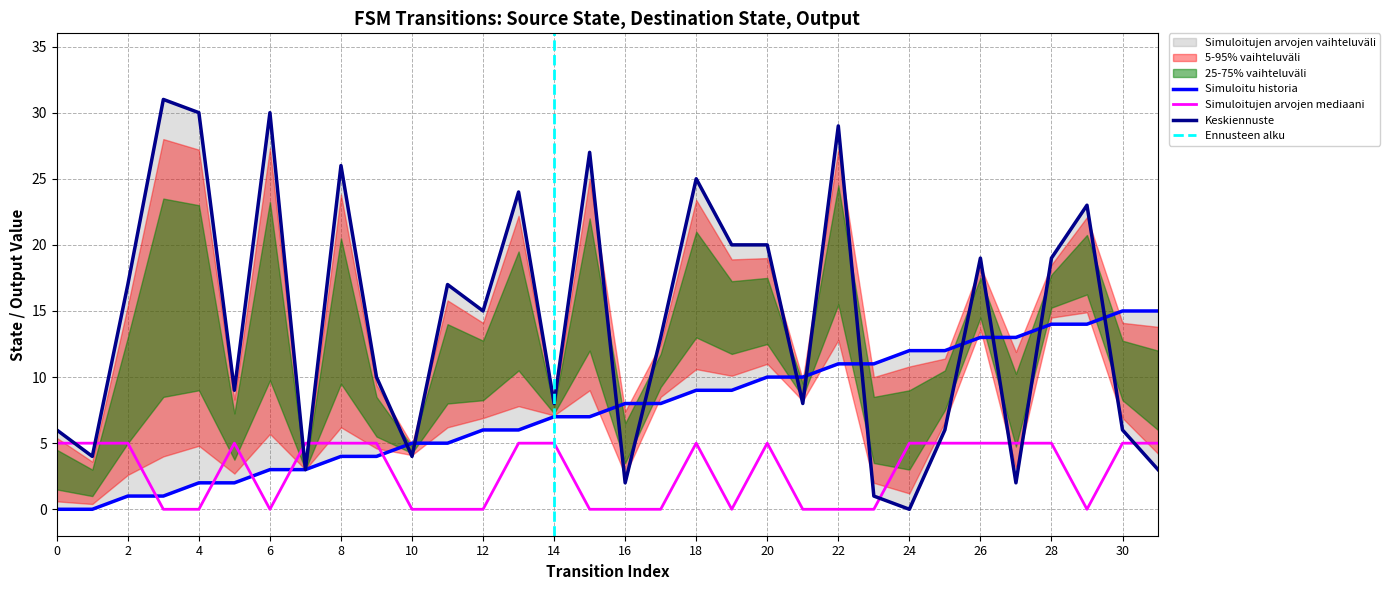

Where does the source_state series first go above 8?

18